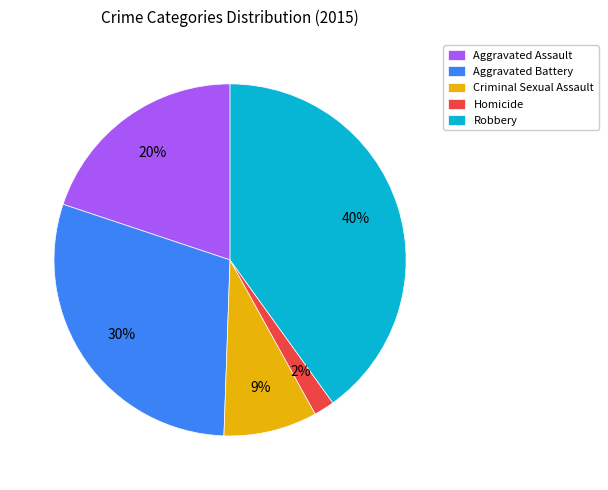

How many segments does this pie chart have?

5